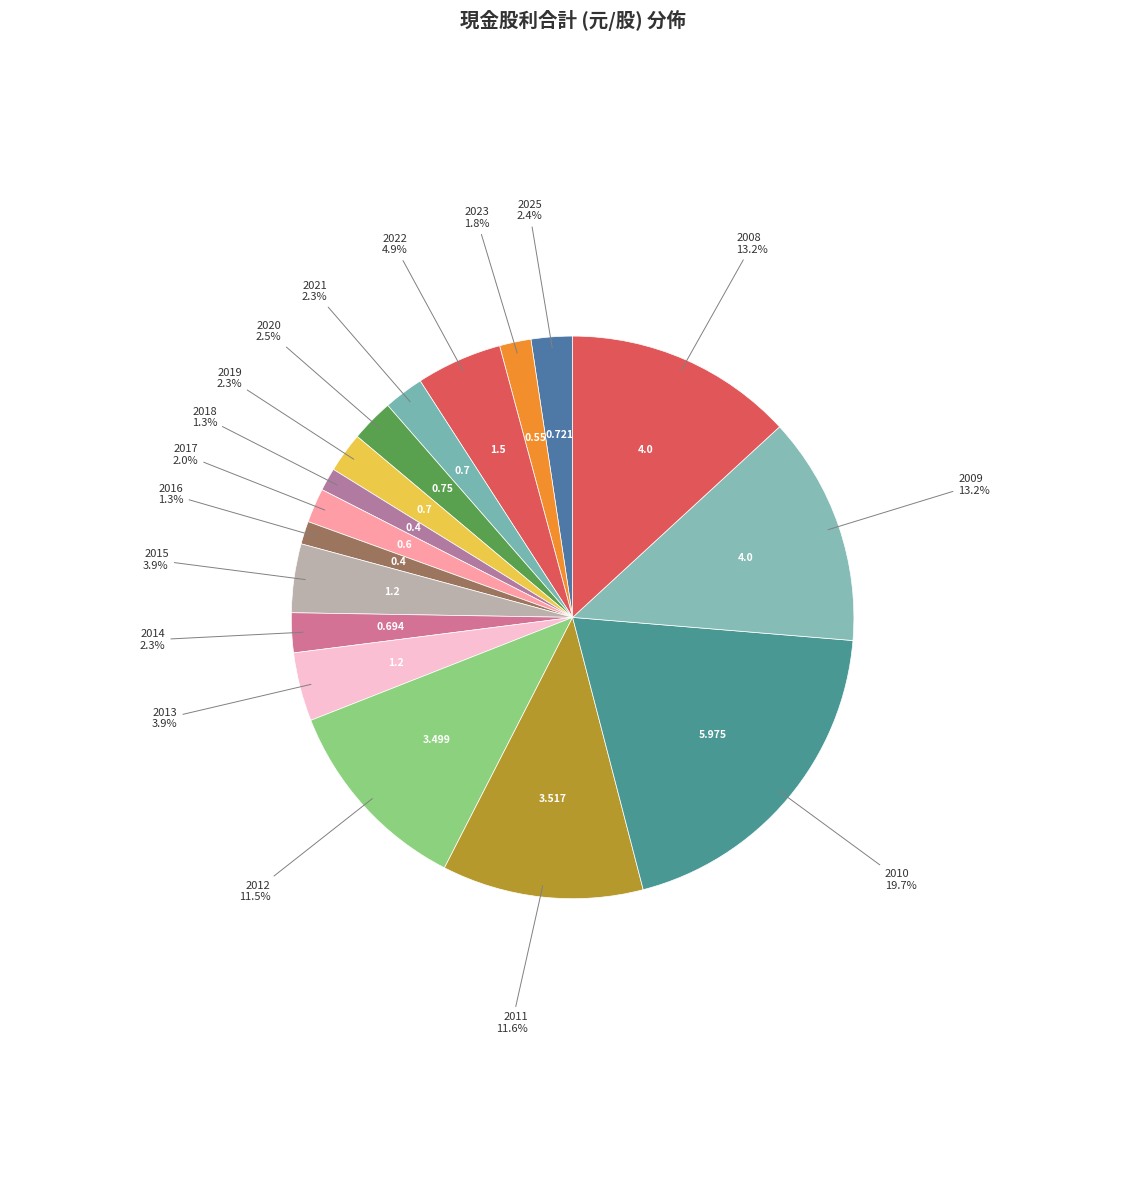

Count the number of slices in the pie.

17